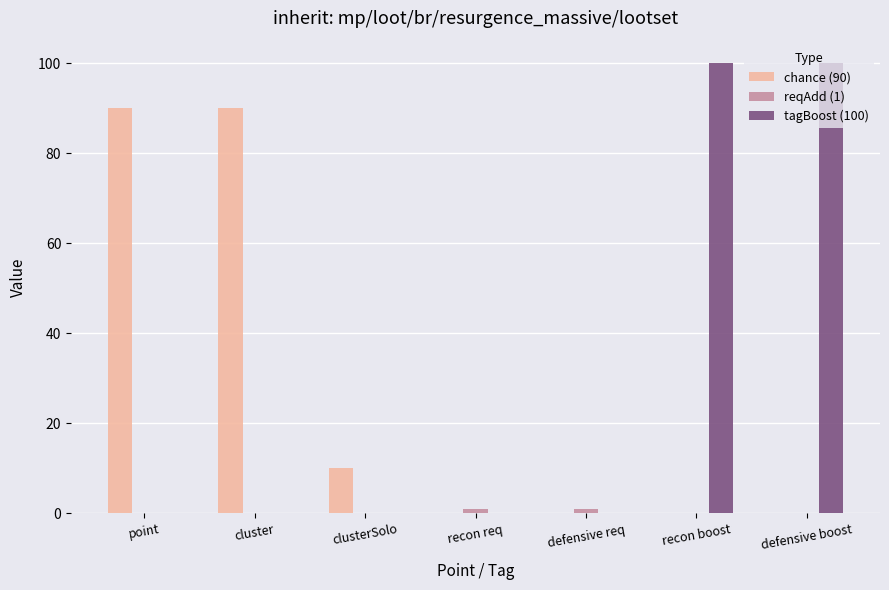

Between clusterSolo and defensive boost, which series saw the biggest shift?

tagBoost (100)